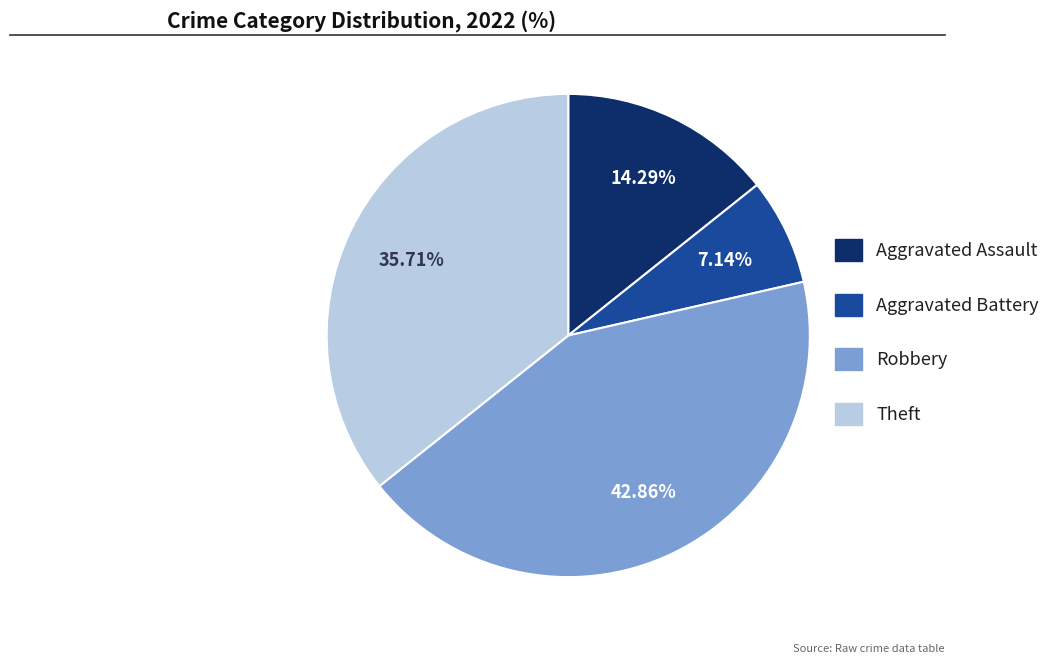

Which has a higher value, Aggravated Assault or Theft?

Theft